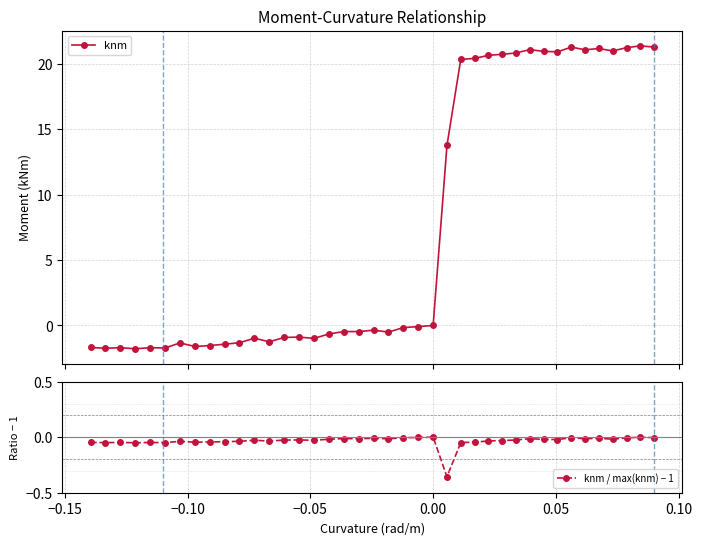

True or false: knm / max(knm) − 1 has more than 0 points higher than both neighbors.

True